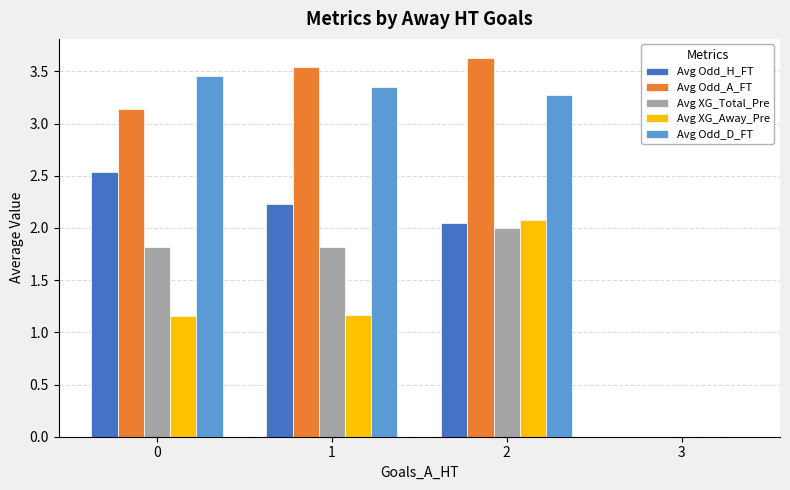

What is the total value across all series at 0?

12.1